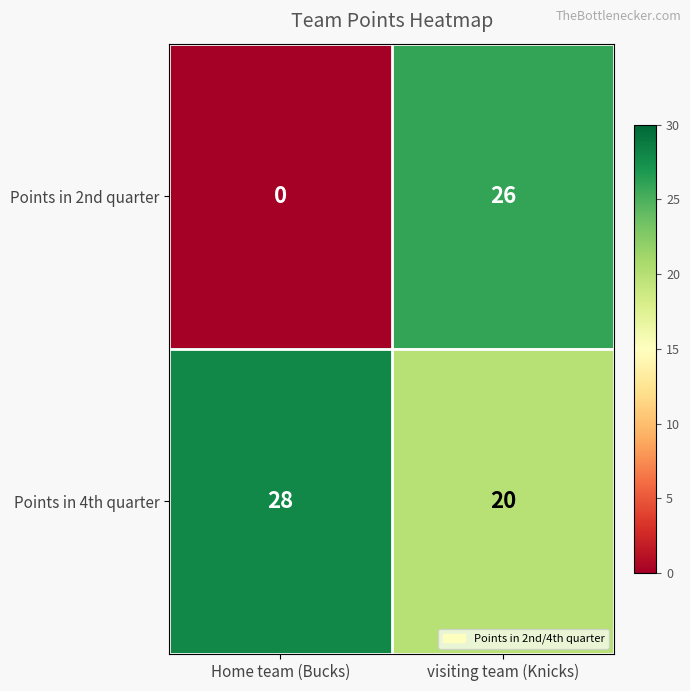

What is the greatest value displayed?

28